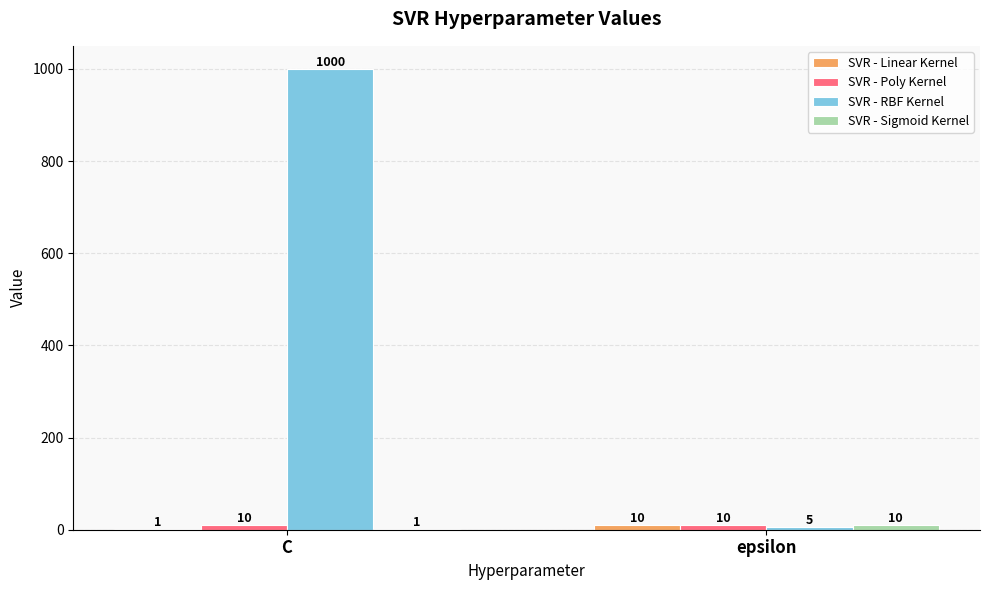

What is the sum of all SVR - RBF Kernel values?

1005